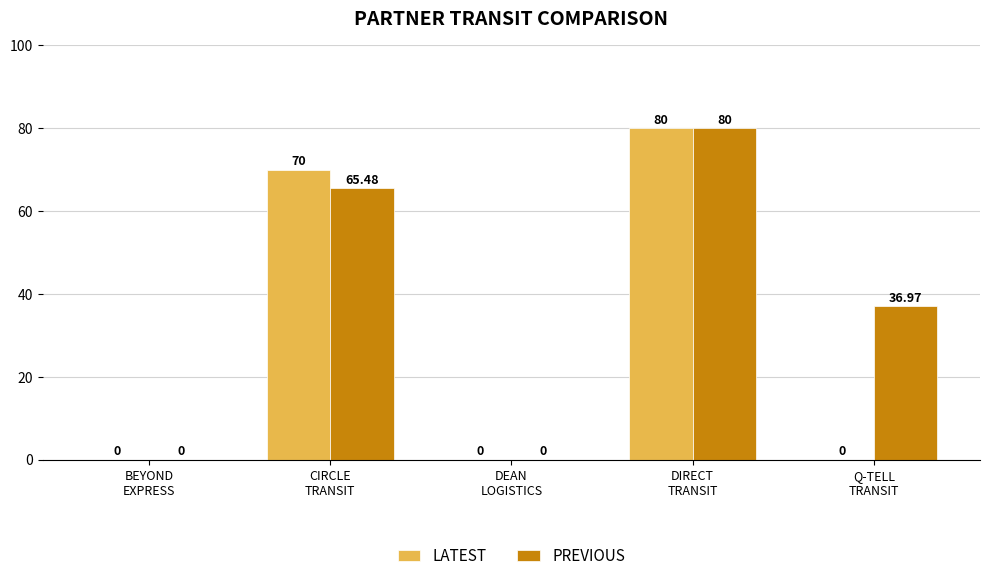

At which category is the sum across all series the highest?

DIRECT
TRANSIT